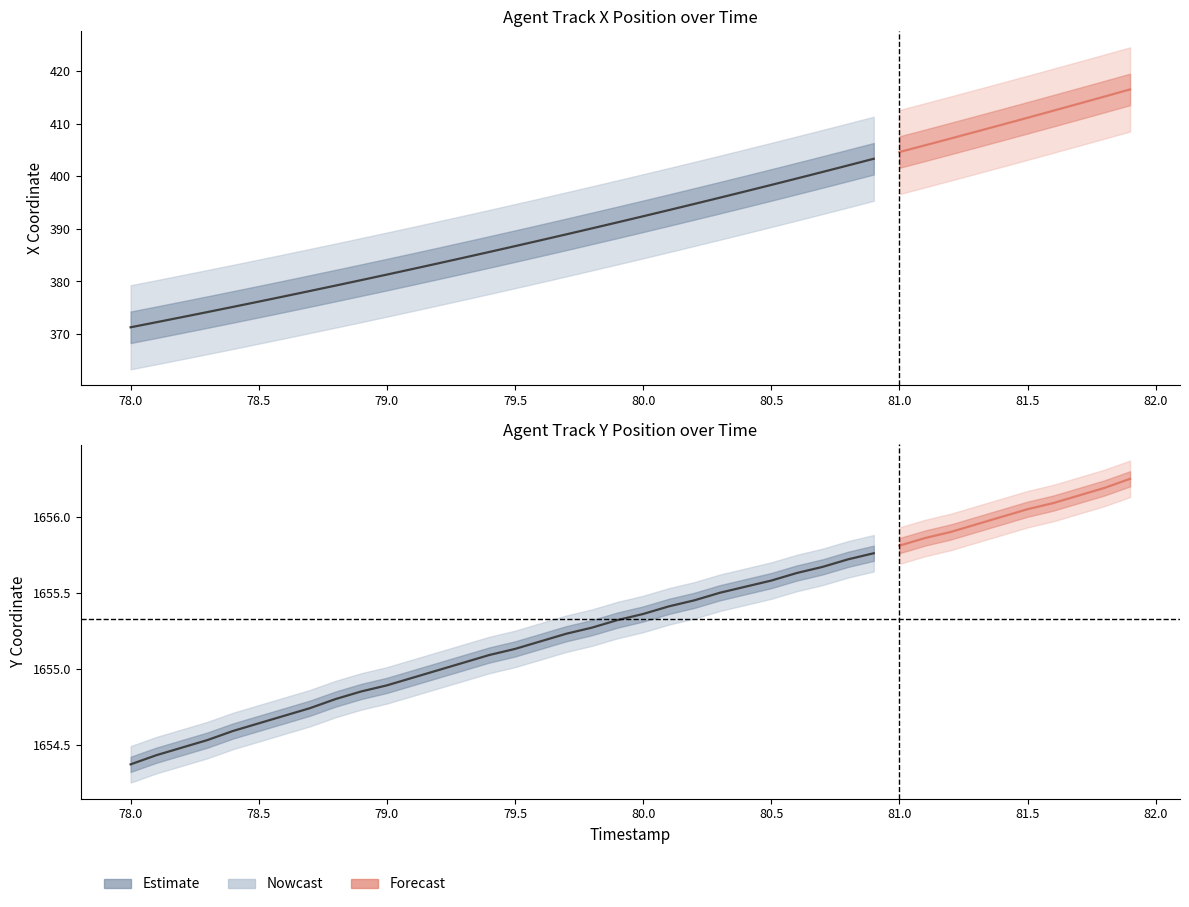

True or false: Y has more than 1 interior local peaks.

False